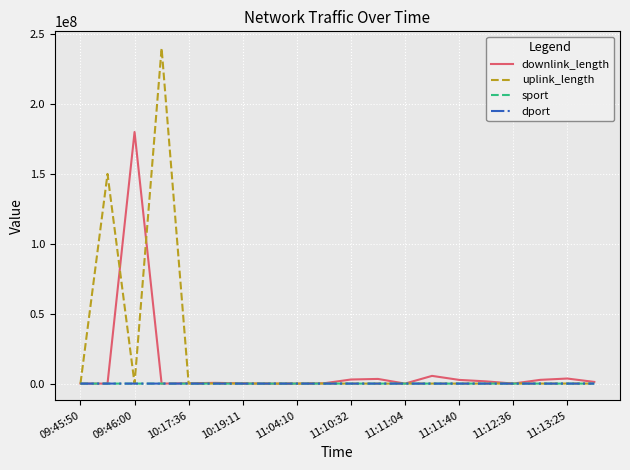

What is the greatest value displayed?

240006744